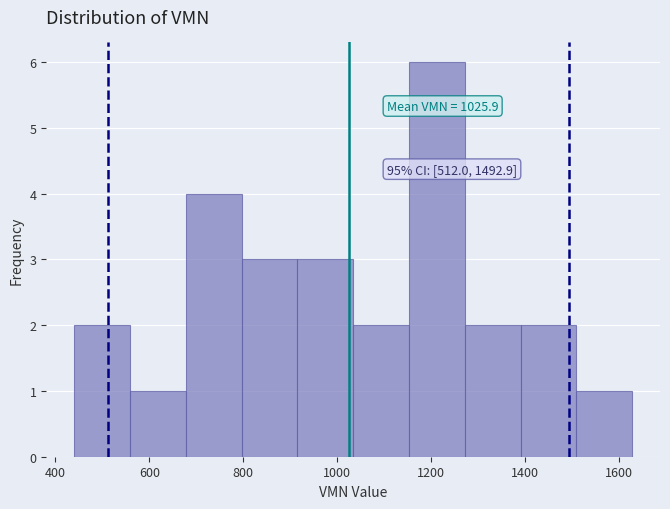

Which range on the x-axis has the tallest bar?

1160 to 1280